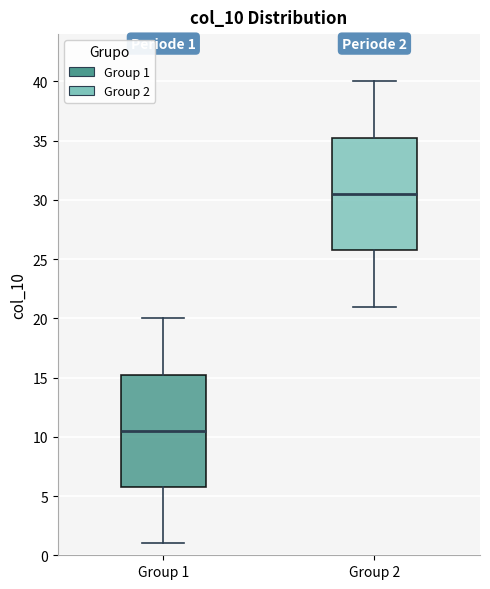

Which box's median line is the lowest?

Group 1